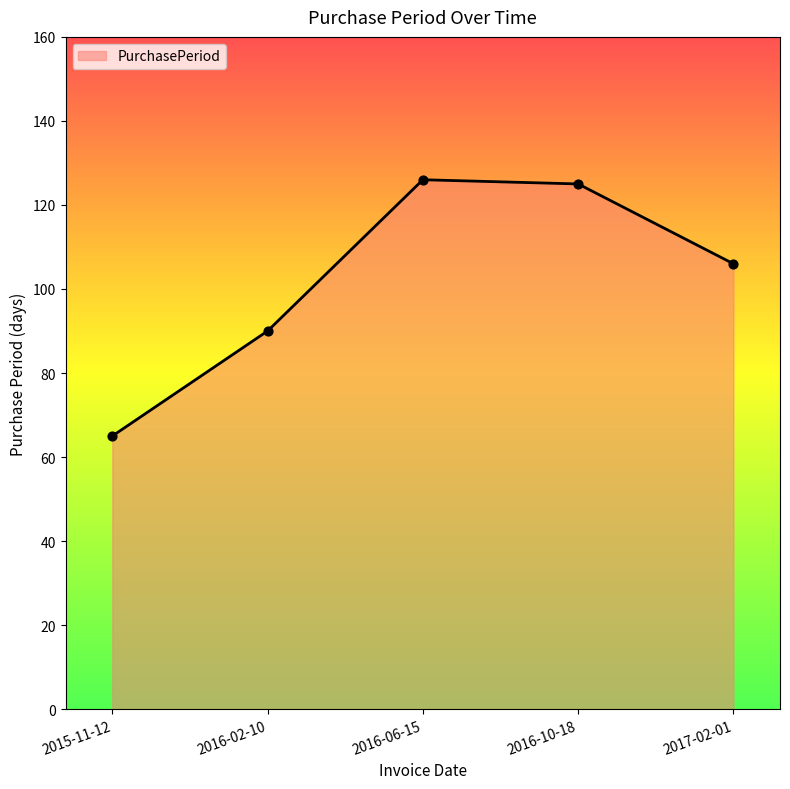

What is the change in value from 2016-02-10 to 2017-02-01?

+16